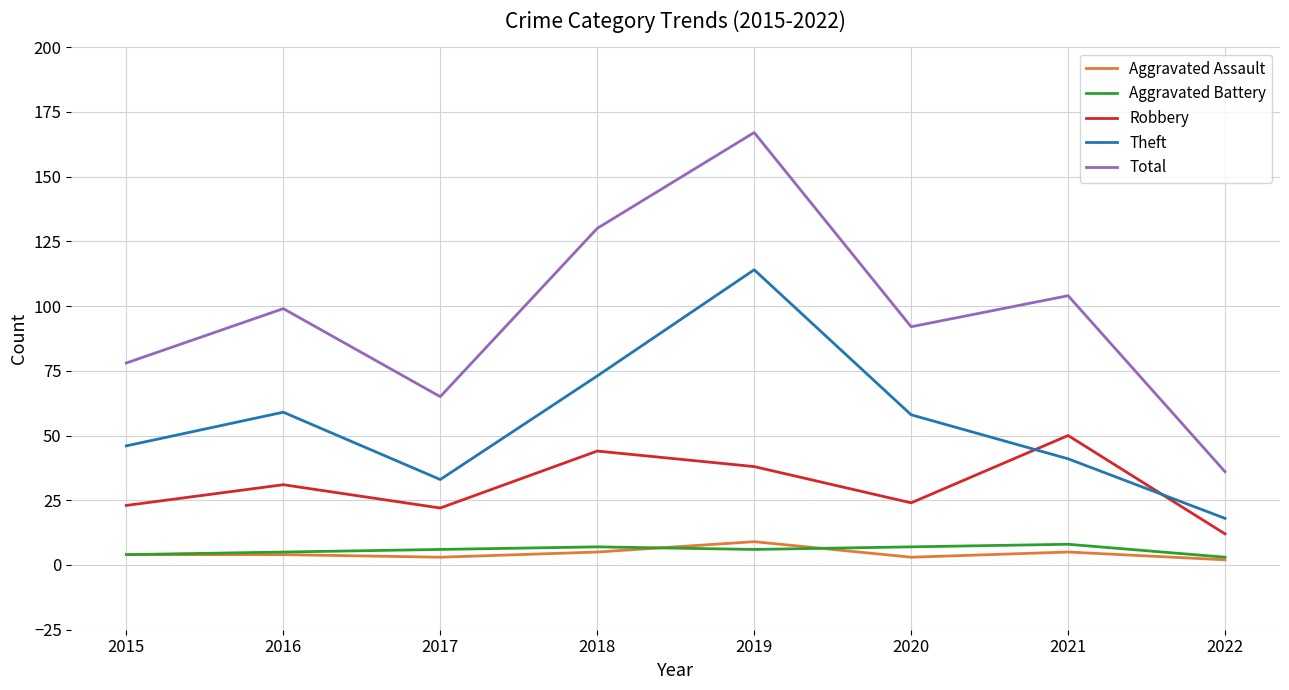

True or false: Robbery and Theft intersect in this chart.

True